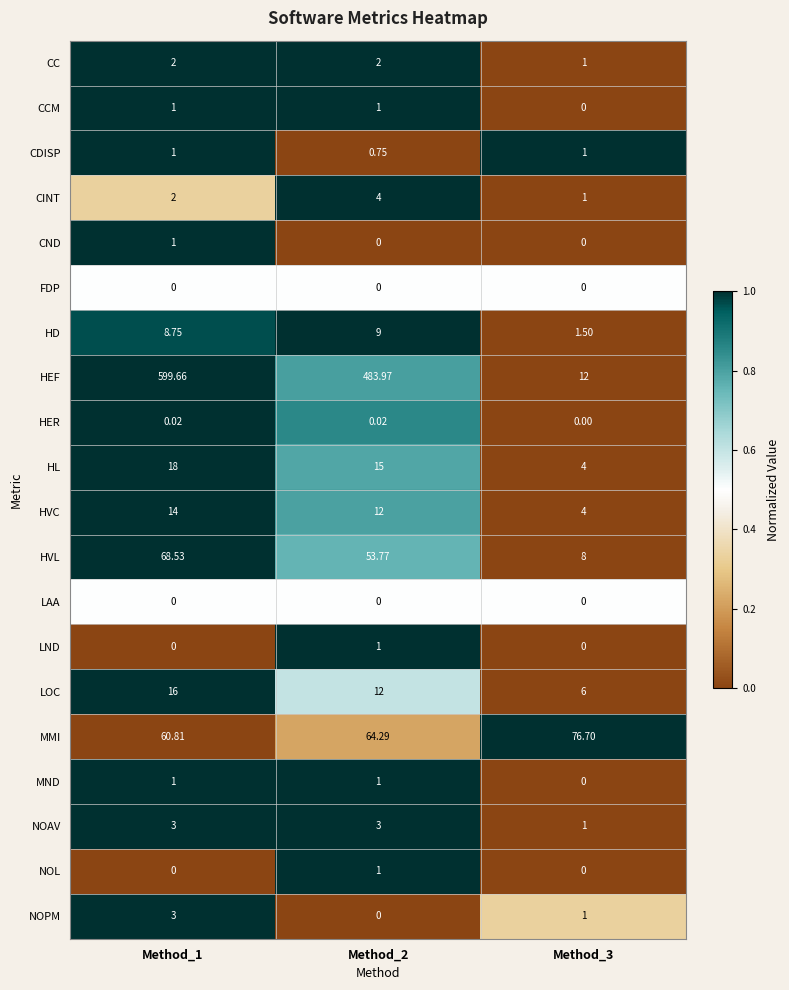

Which series has the largest range (max minus min)?

HEF